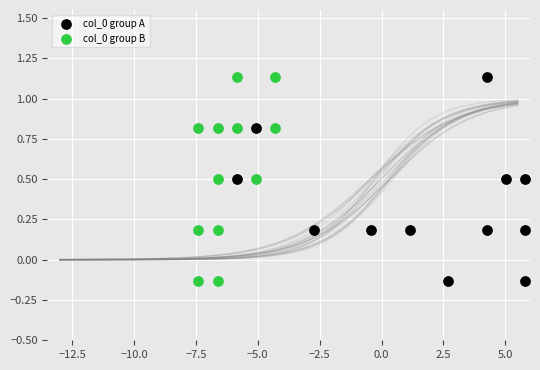

What are all the series names shown in the legend?

col_0 group A, col_0 group B